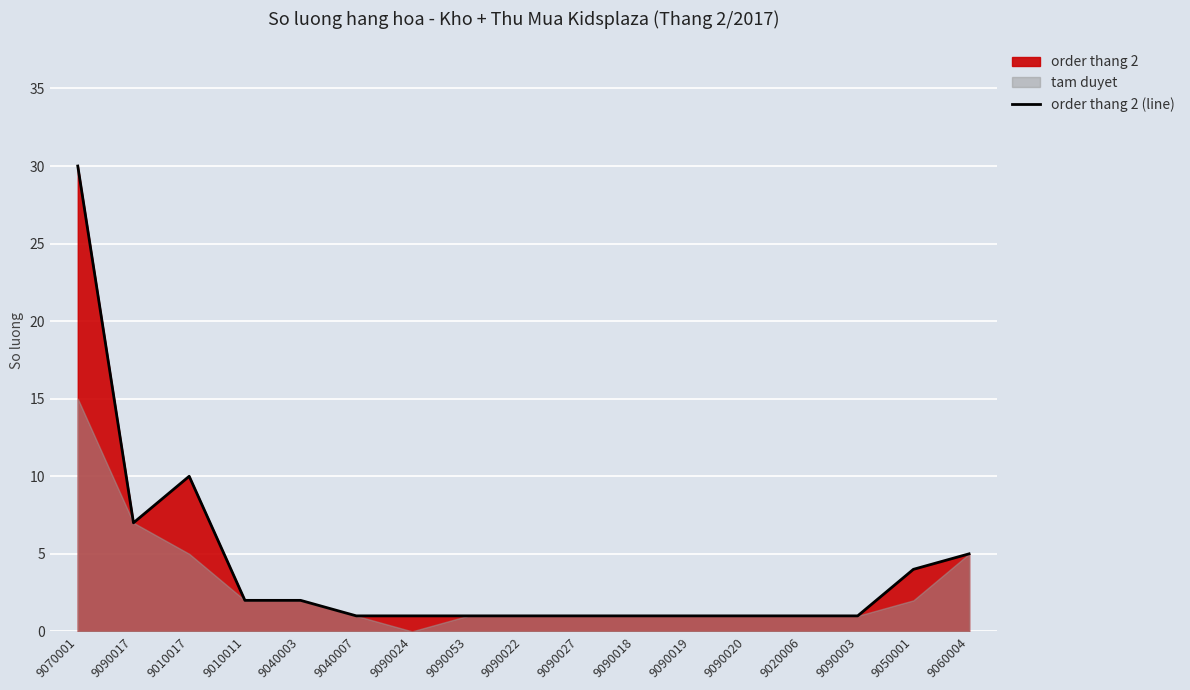

What is the smallest value displayed?

1